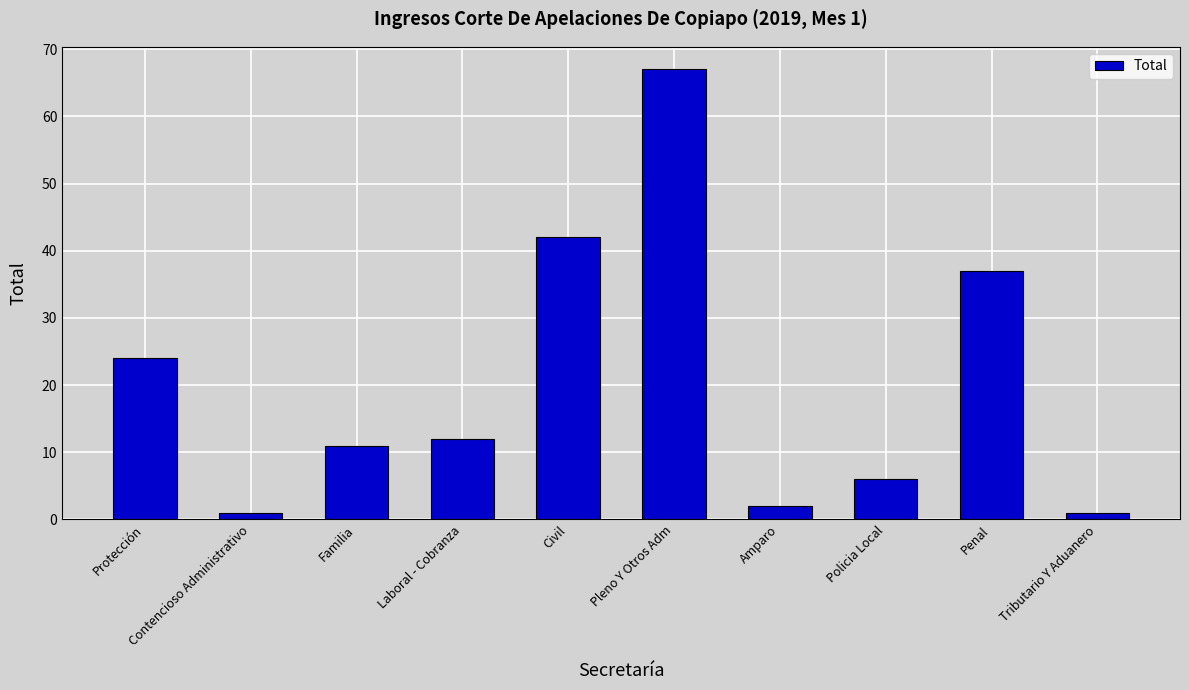

The value at Civil is 42. True or false?

True